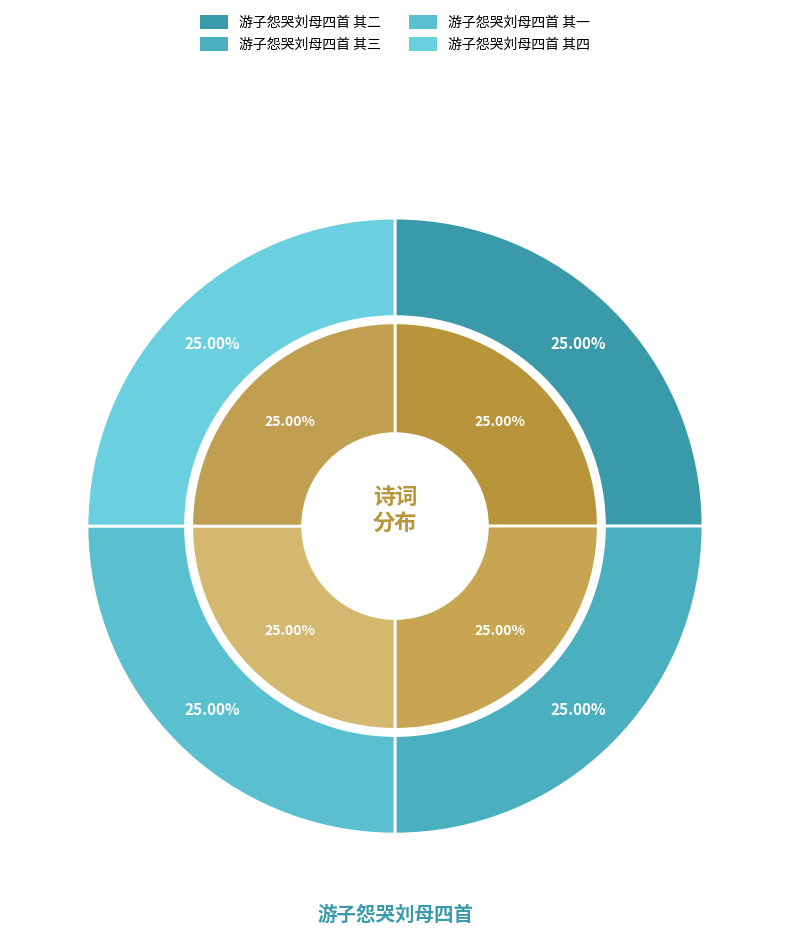

To the nearest percent, what percentage of the pie is 游子怨哭刘母四首 其三?

25%